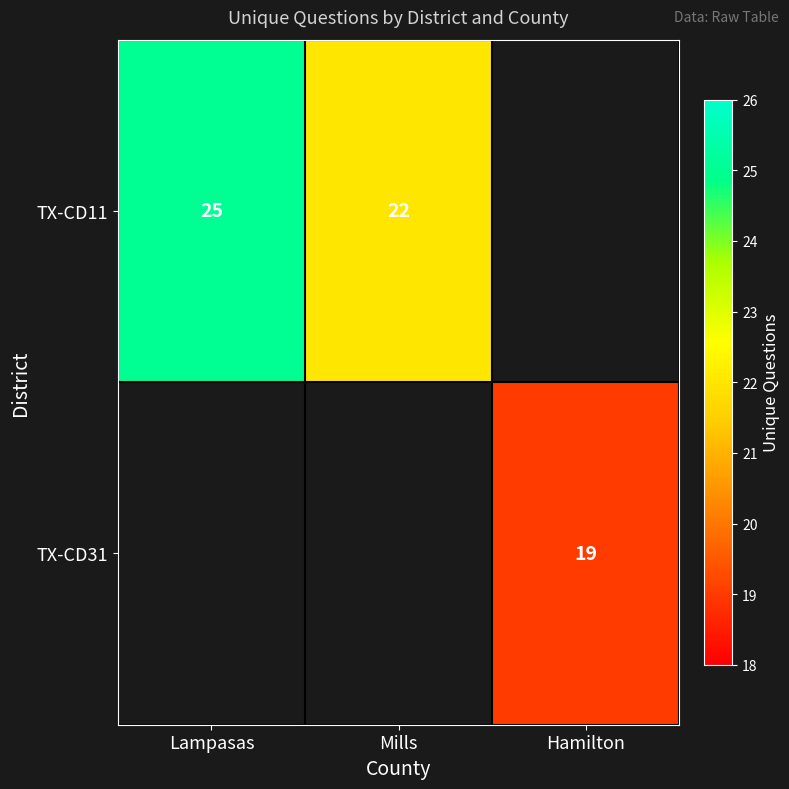

The TX-CD11 series shows 22 at Mills. True or false?

True